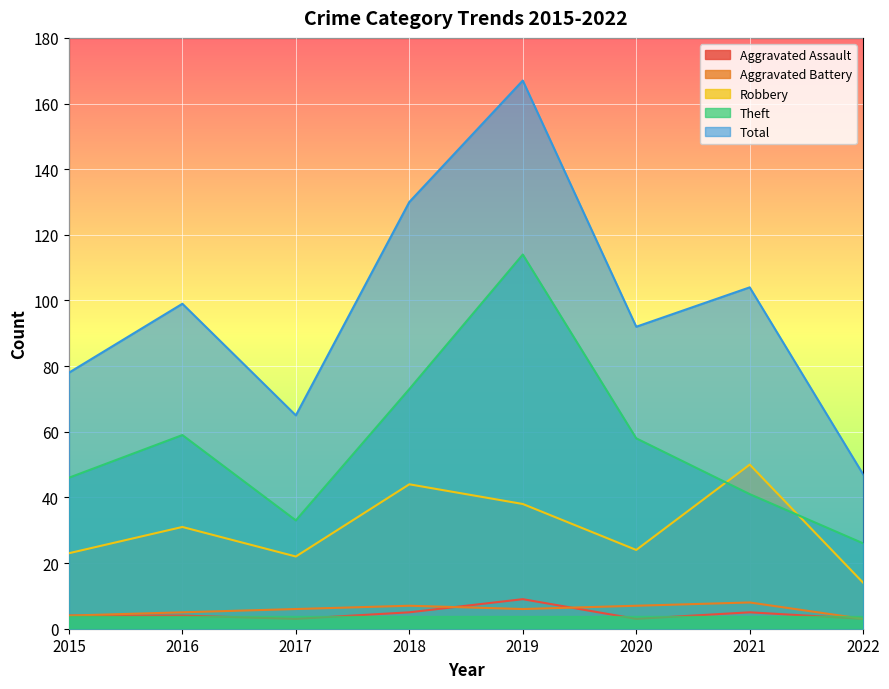

What is the minimum value shown in the chart?

3